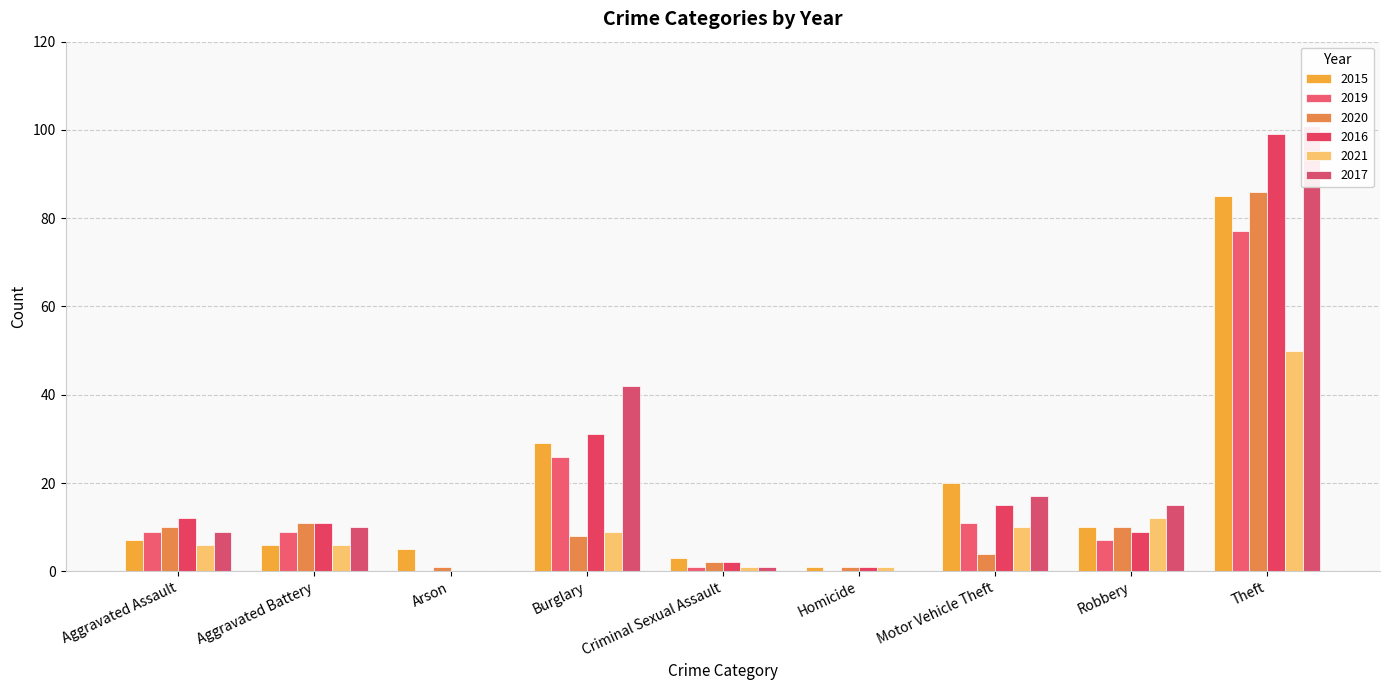

The 2019 series shows 0 at Arson. True or false?

True